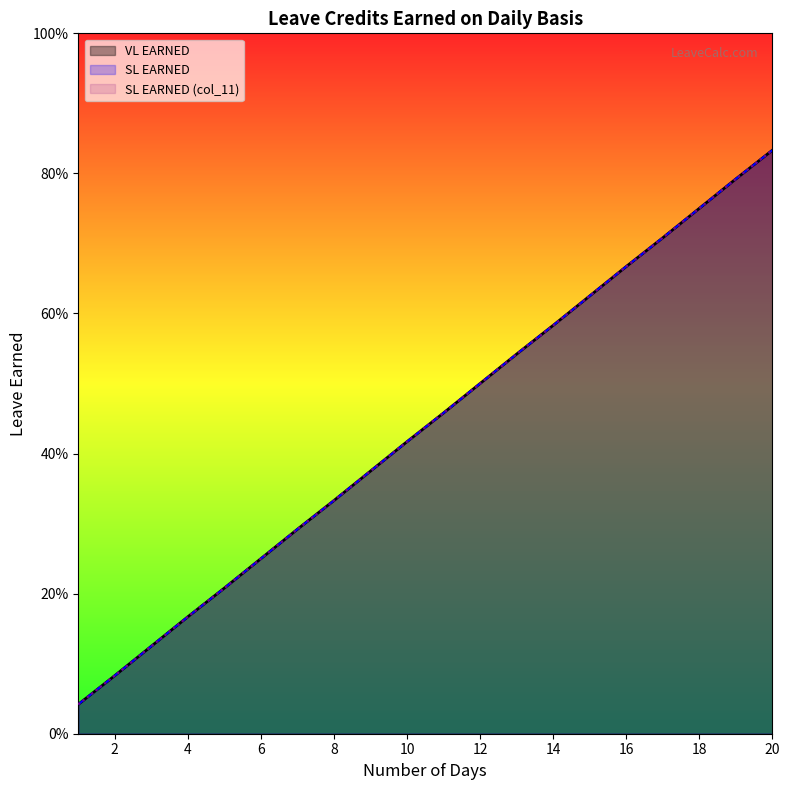

The value of SL EARNED (col_11) at 8 is 0.6. True or false?

False